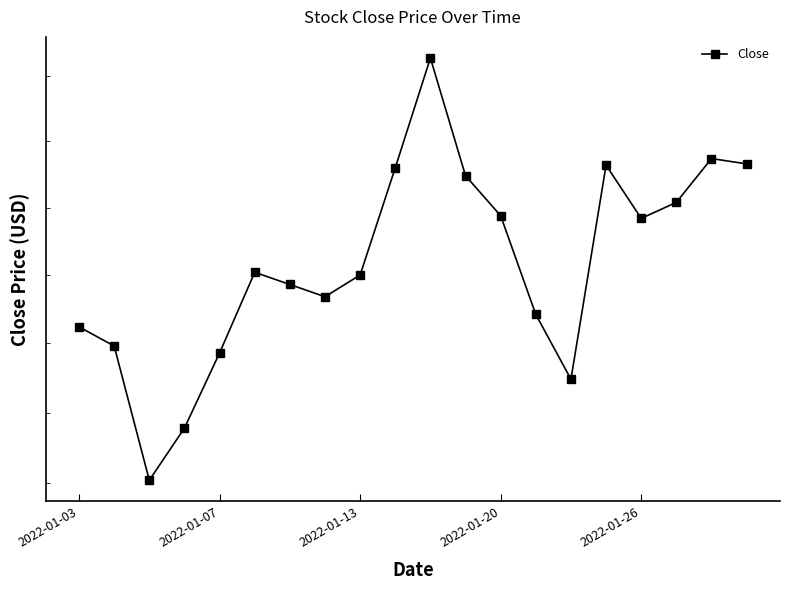

Read the value at 2022-01-20.

31.9